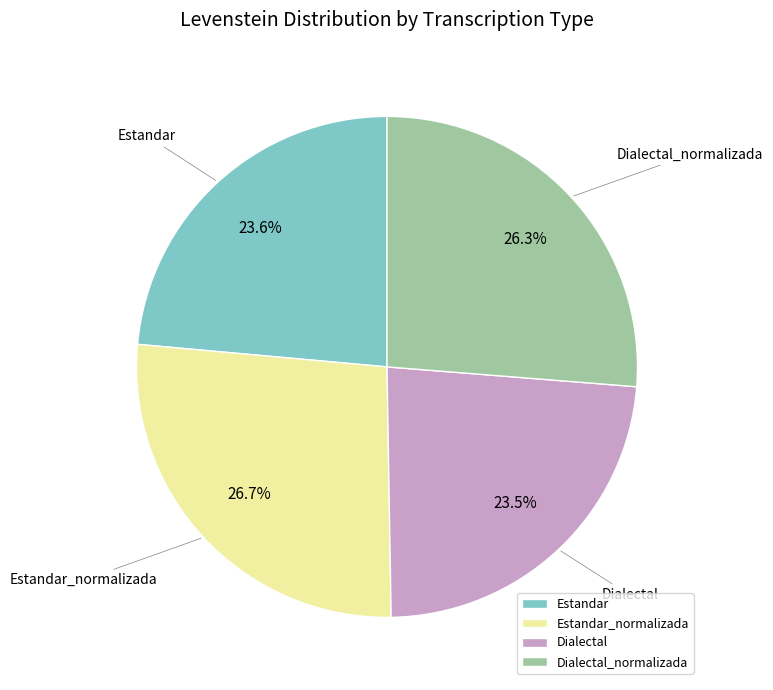

What is the ratio of the value at Estandar_normalizada to the value at Dialectal_normalizada?

1.0